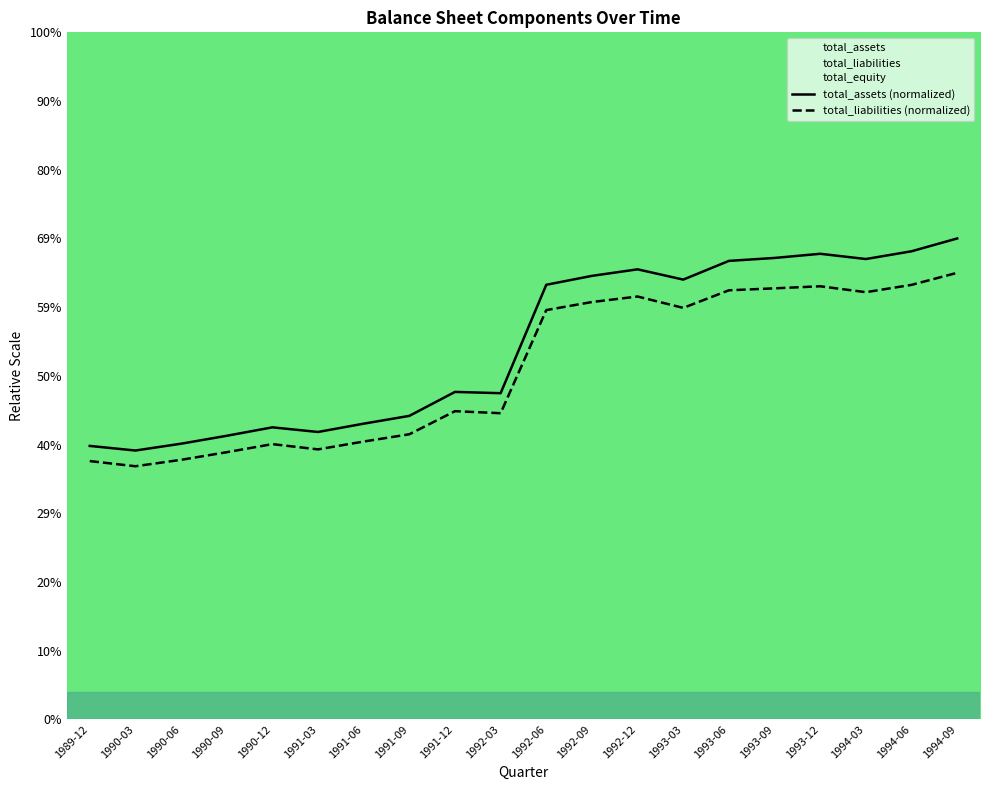

Reading left to right, what are all the values shown in this chart?

total_assets (normalized): 1989-12=1.4	1990-03=1.4	1990-06=1.4	1990-09=1.4	1990-12=1.5	1991-03=1.5	1991-06=1.5	1991-09=1.5	1991-12=1.7	1992-03=1.7	1992-06=2.2	1992-09=2.3	1992-12=2.3	1993-03=2.2	1993-06=2.3	1993-09=2.4	1993-12=2.4	1994-03=2.3	1994-06=2.4	1994-09=2.4
total_liabilities (normalized): 1989-12=1.3	1990-03=1.3	1990-06=1.3	1990-09=1.4	1990-12=1.4	1991-03=1.4	1991-06=1.4	1991-09=1.5	1991-12=1.6	1992-03=1.6	1992-06=2.1	1992-09=2.1	1992-12=2.2	1993-03=2.1	1993-06=2.2	1993-09=2.2	1993-12=2.2	1994-03=2.2	1994-06=2.2	1994-09=2.3